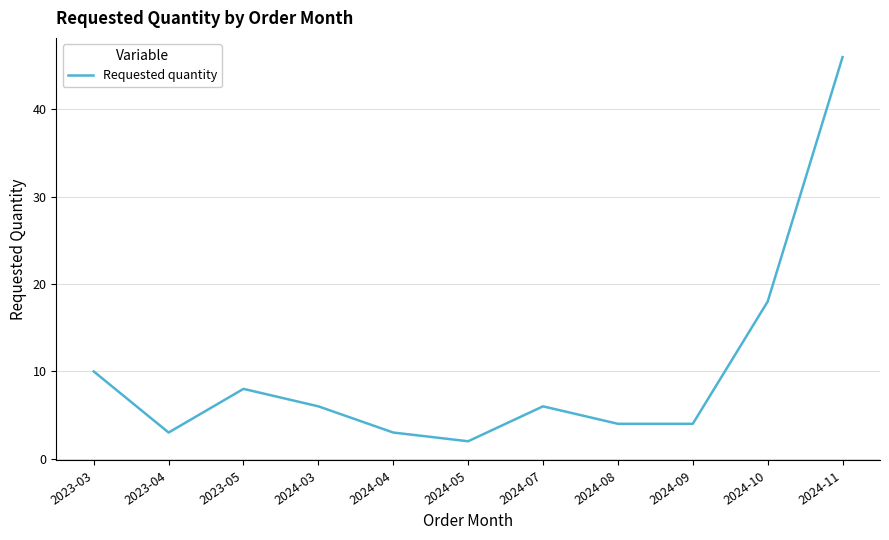

Between 2024-08 and 2023-05, which is larger?

2023-05